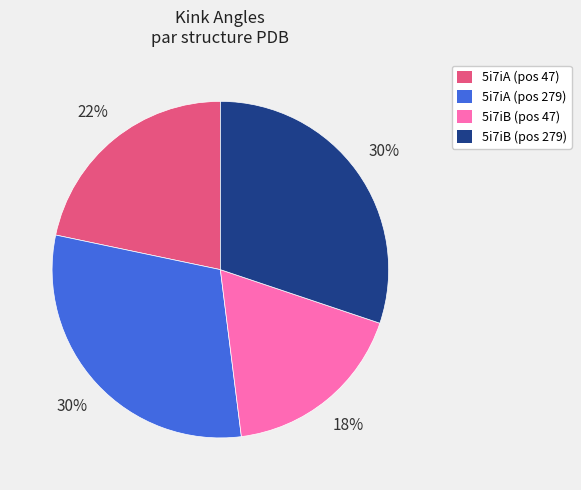

To the nearest percent, what is the average slice percentage?

25%